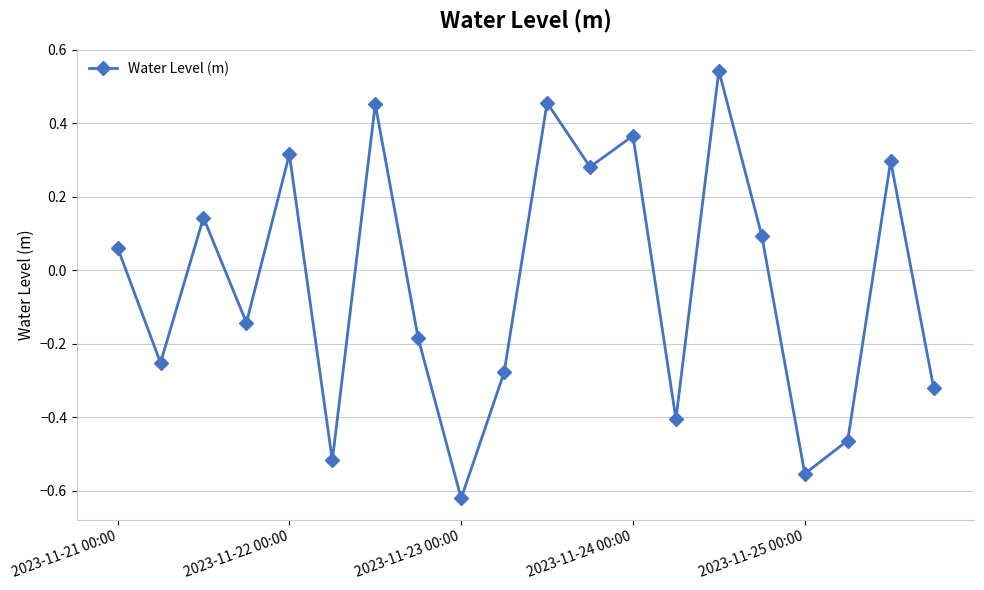

How many interior local valleys (lower than both neighbors) does the data have?

7